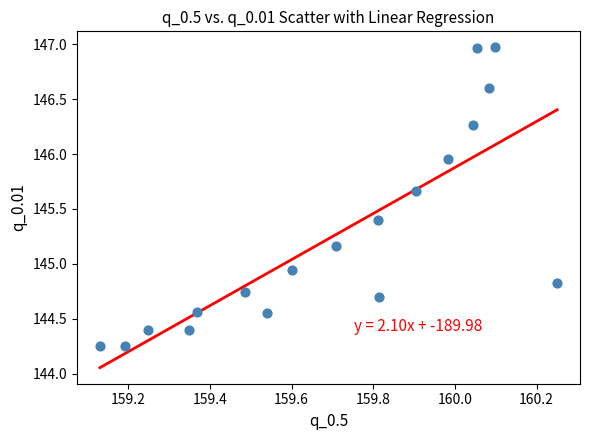

What is the range of Y values (max minus min)?

2.7